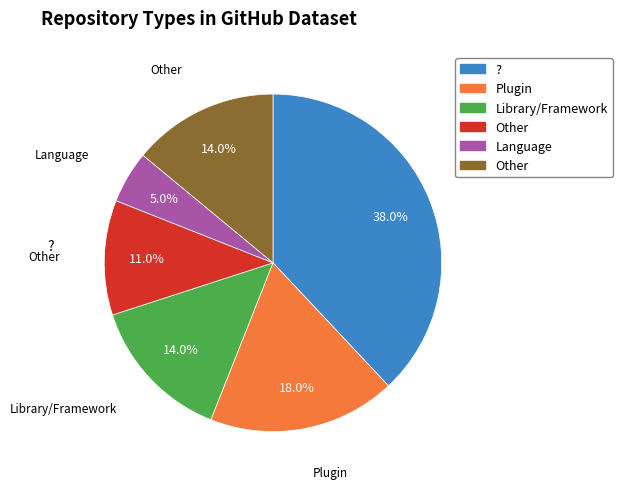

Does any single category account for the majority?

No